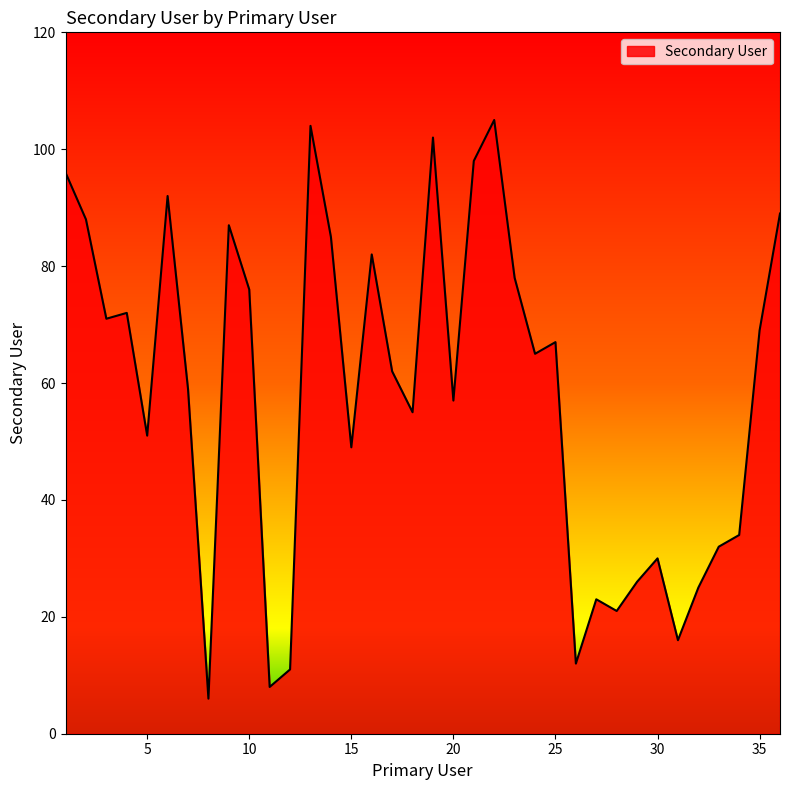

What is the greatest value displayed?

105